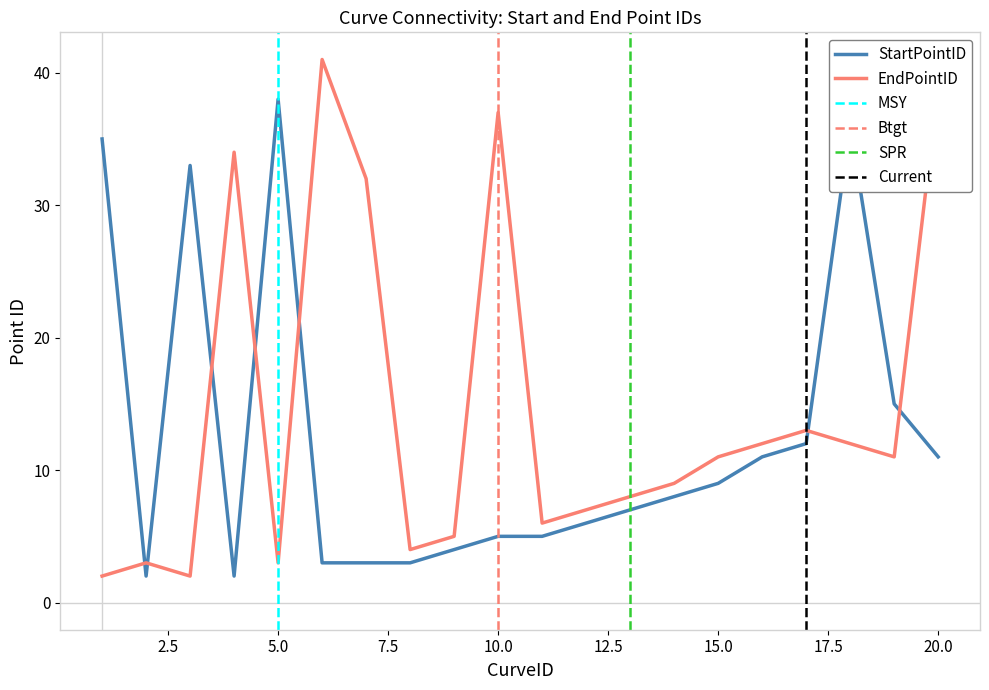

How many interior local valleys does the EndPointID series have?

5